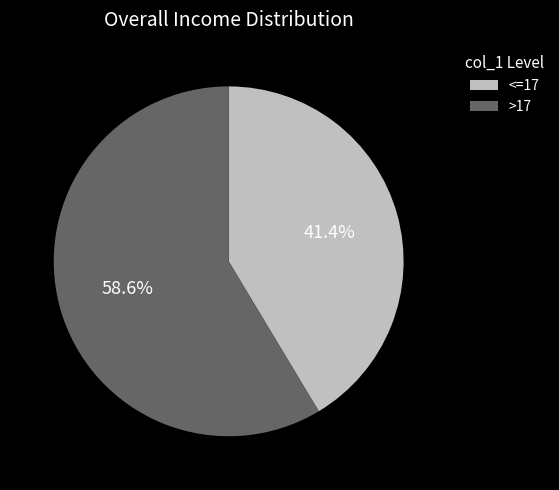

Is the sum of <=17 and >17 greater than half?

Yes